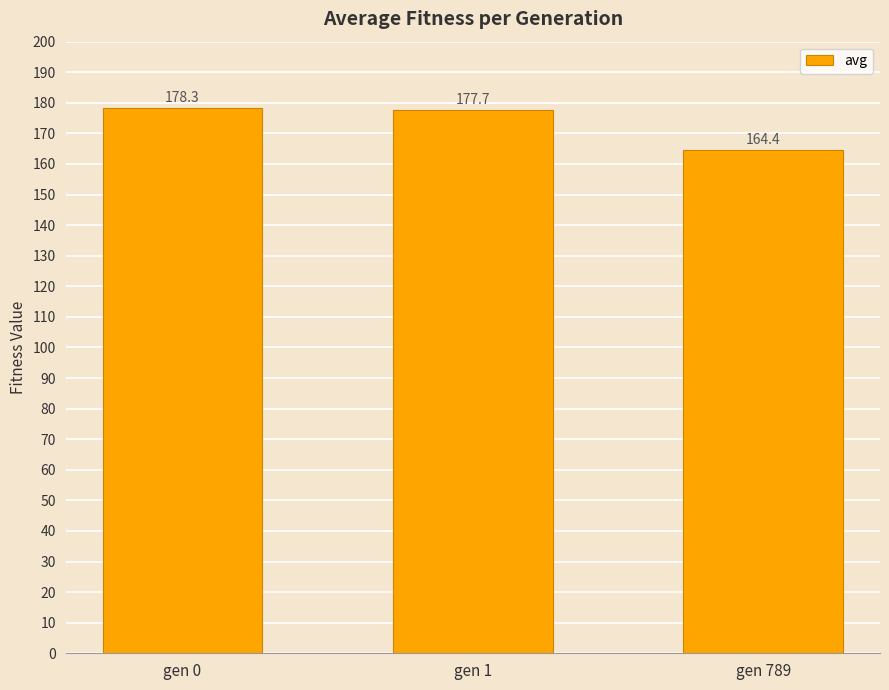

Reading left to right, list all the values displayed in this chart.

gen 0=178.3	gen 1=177.7	gen 789=164.4